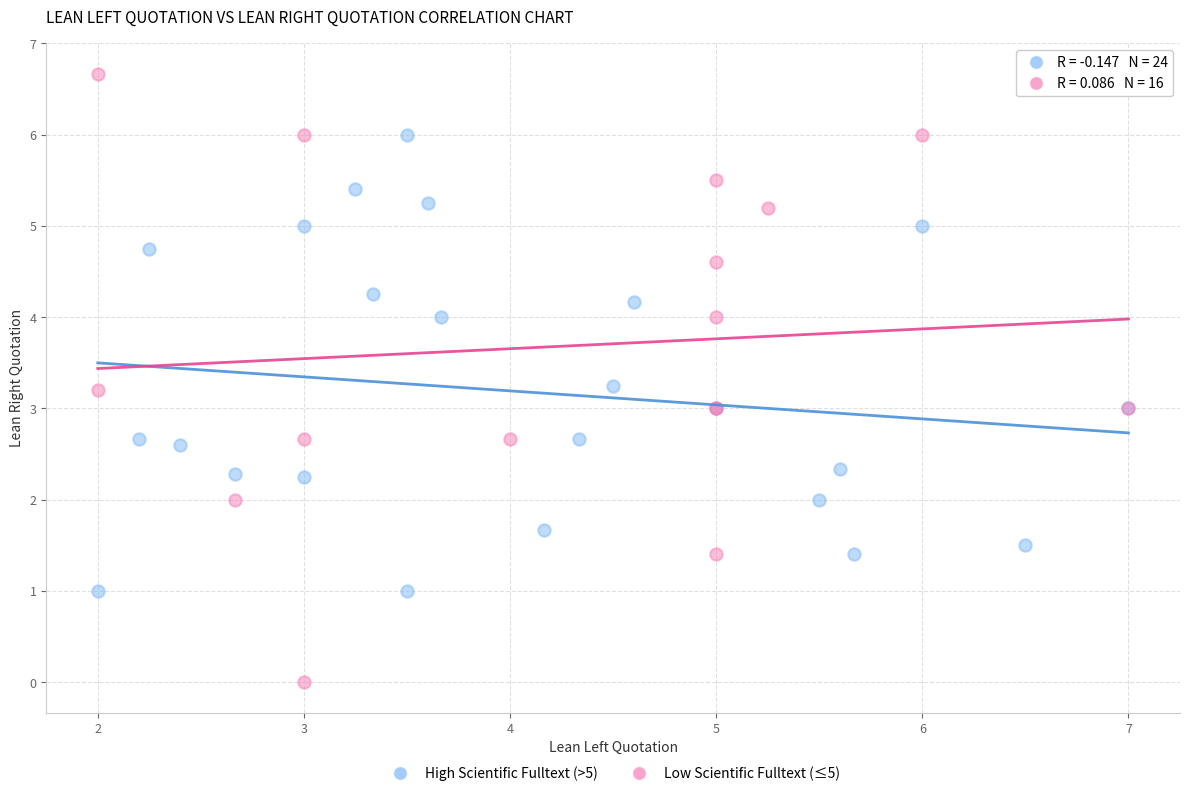

Which series contains the lowest Y value?

Low Scientific Fulltext (≤5)